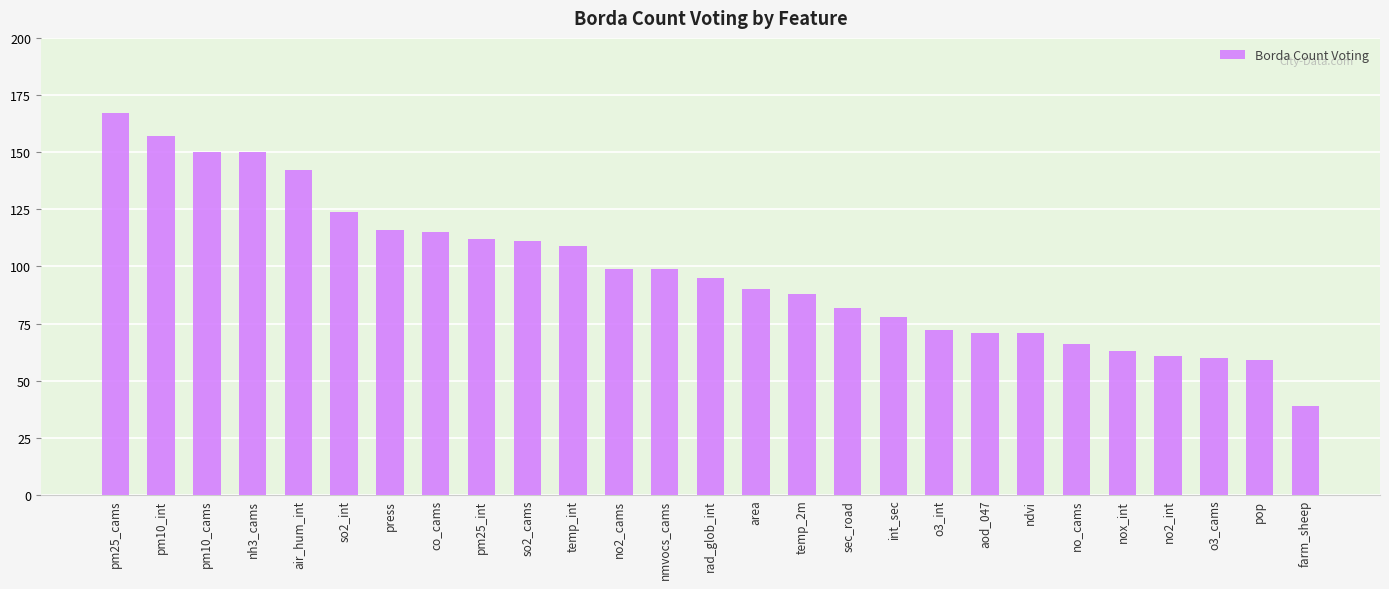

What is the difference between the maximum and minimum values?

128